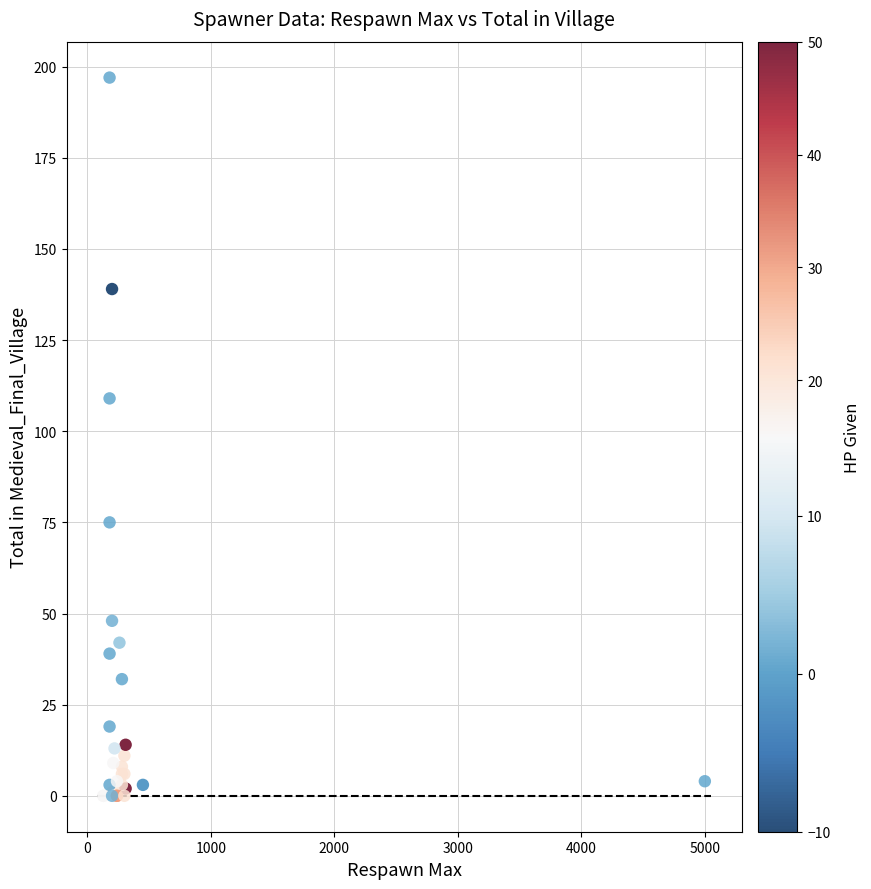

What Y value in the scatter plot is closest to 98?

109